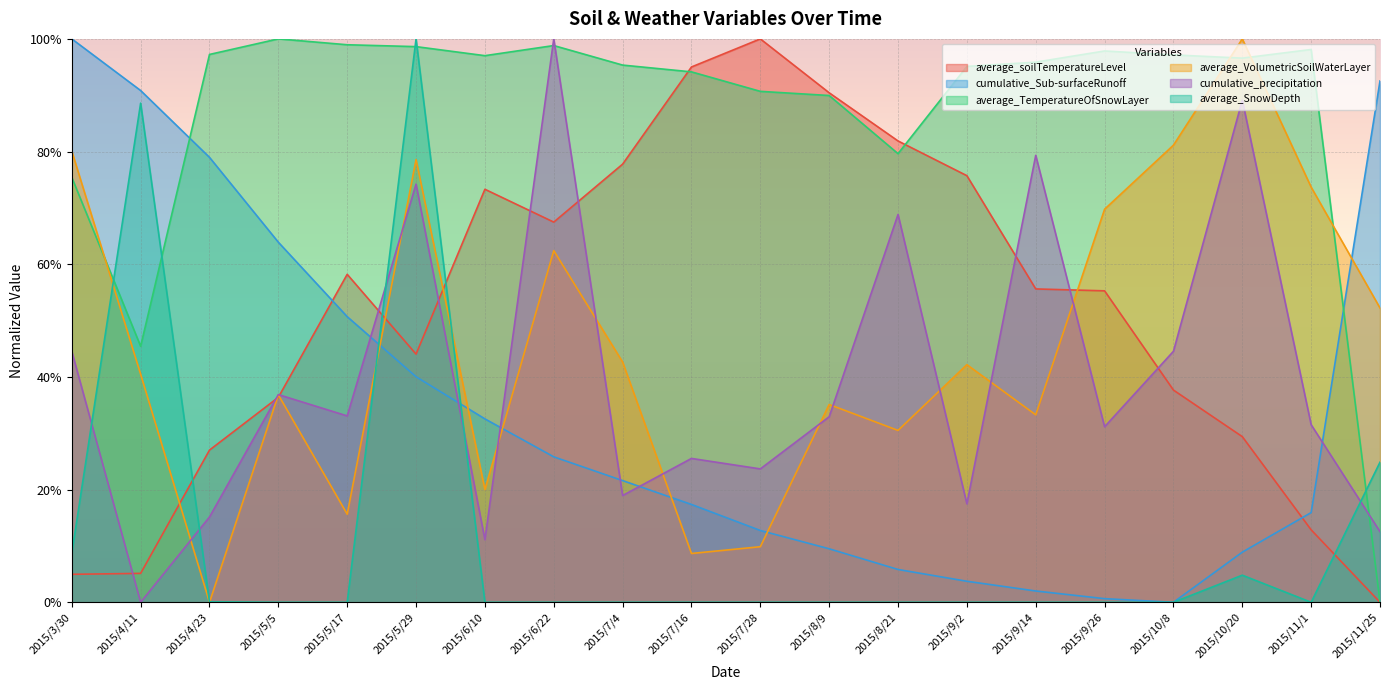

Between which two adjacent categories do average_TemperatureOfSnowLayer and average_SnowDepth first intersect?

2015/3/30 and 2015/4/11